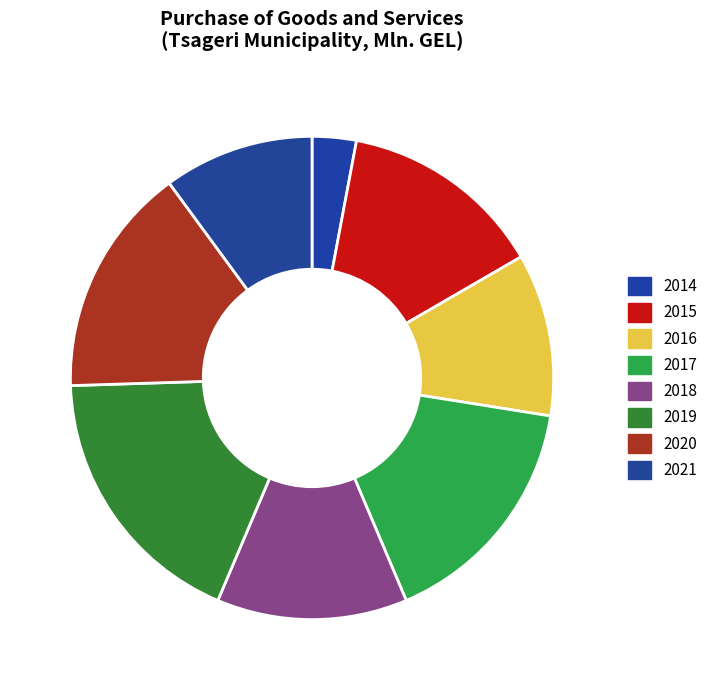

What is the change in value from 2016 to 2019?

+5.4